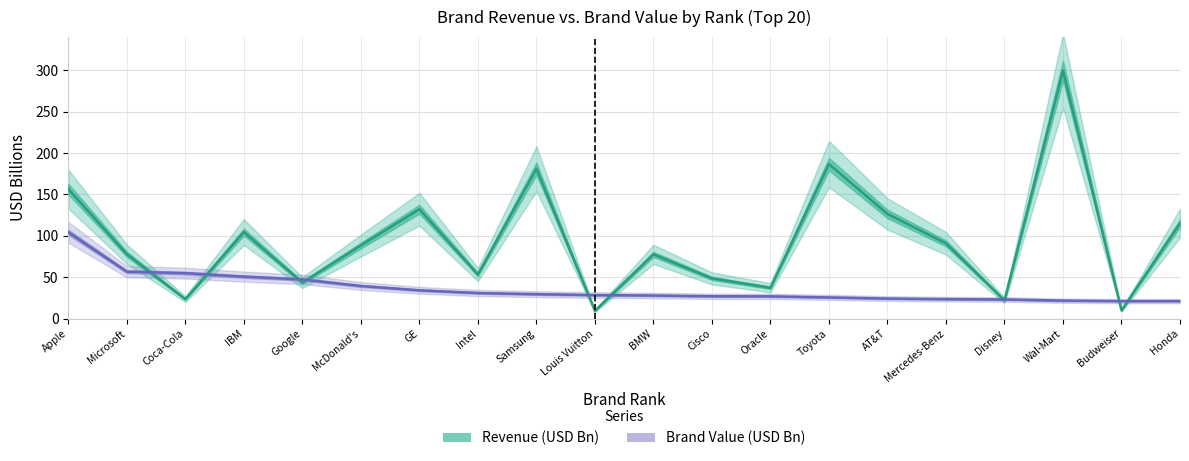

Between Apple and GE, which series saw the biggest shift?

Brand Value (USD Bn)